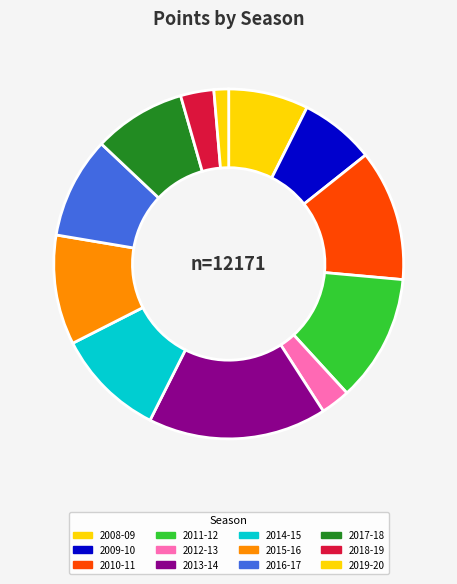

True or false: 2019-20 accounts for 11% of the total.

False